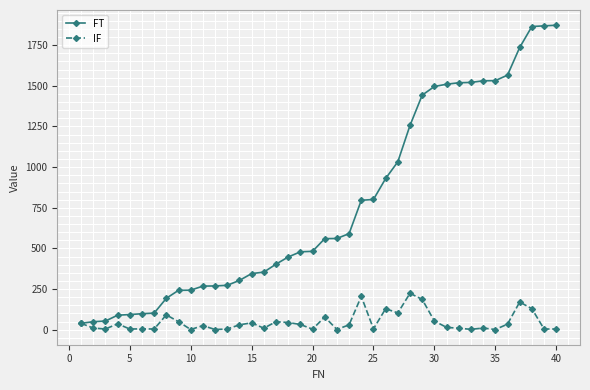

How many distinct data groups are displayed?

2